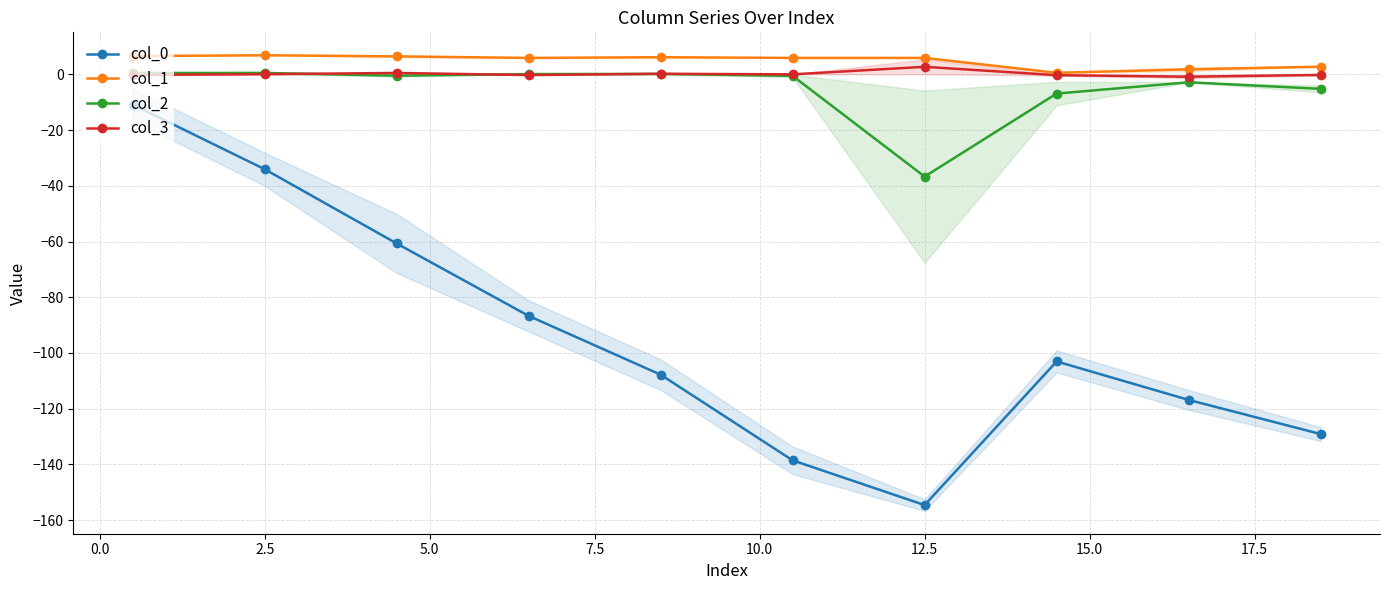

How many data points in col_2 are less than 0?

6